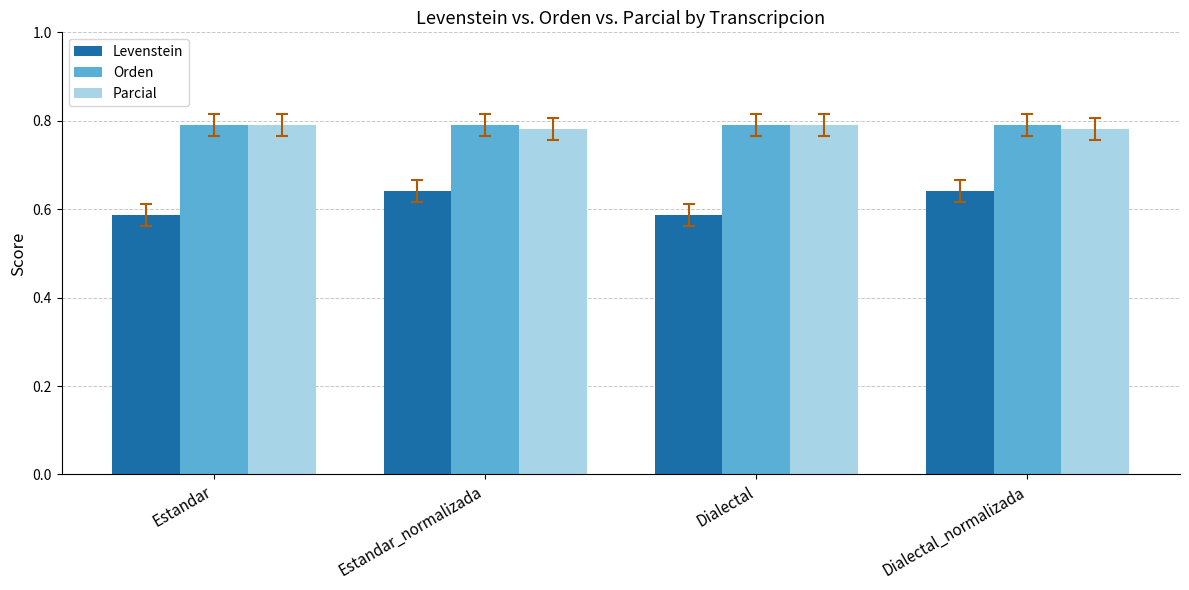

Is it true that Orden equals 79.1 at Estandar?

True